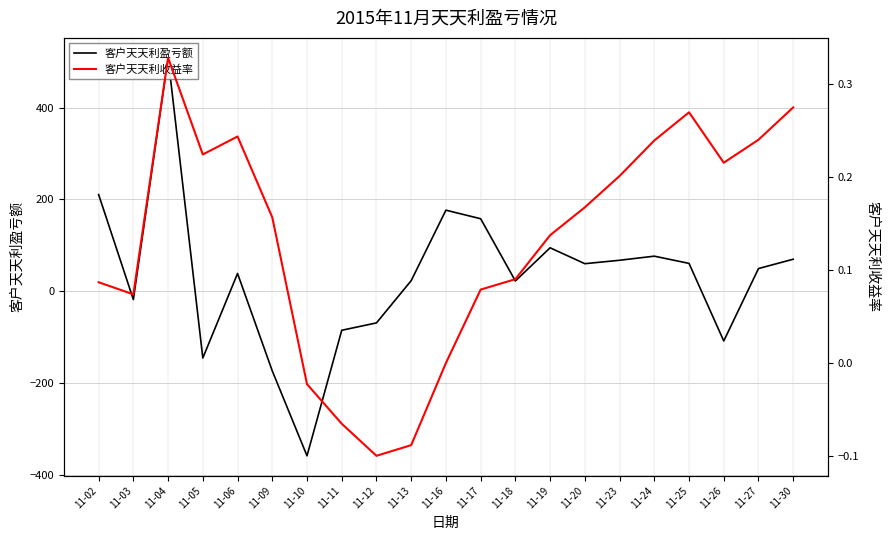

Is the value of 客户天天利盈亏额 at 11-10 greater than the value of 客户天天利收益率 at 11-02?

No